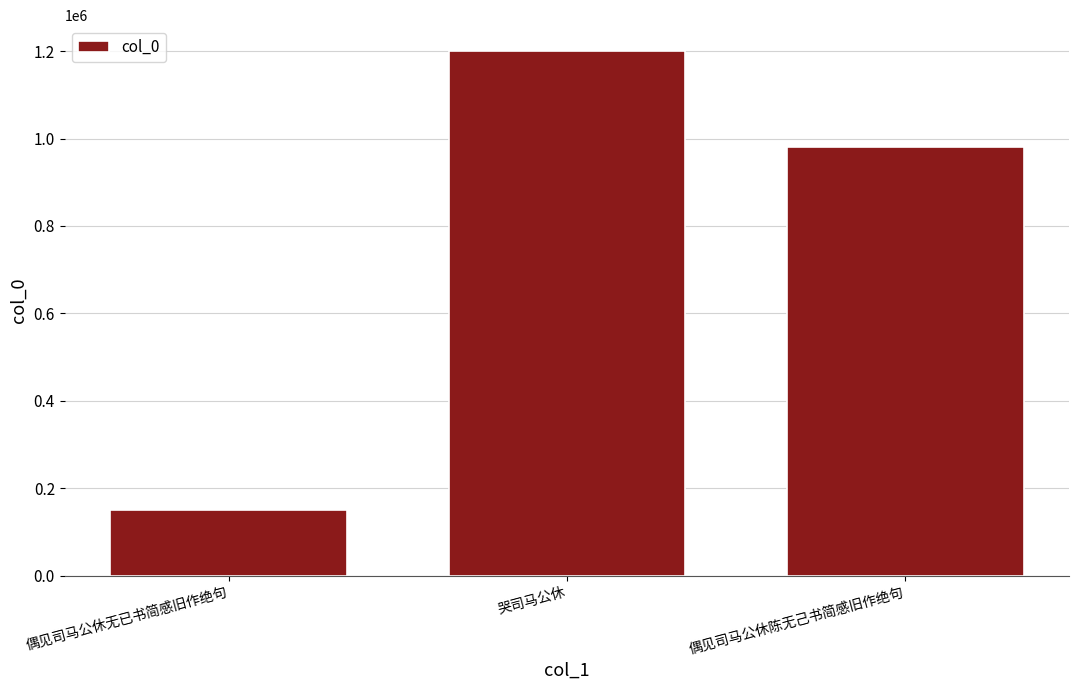

List the labels in order of value, largest first.

哭司马公休, 偶见司马公休陈无己书简感旧作绝句, 偶见司马公休无已书简感旧作绝句